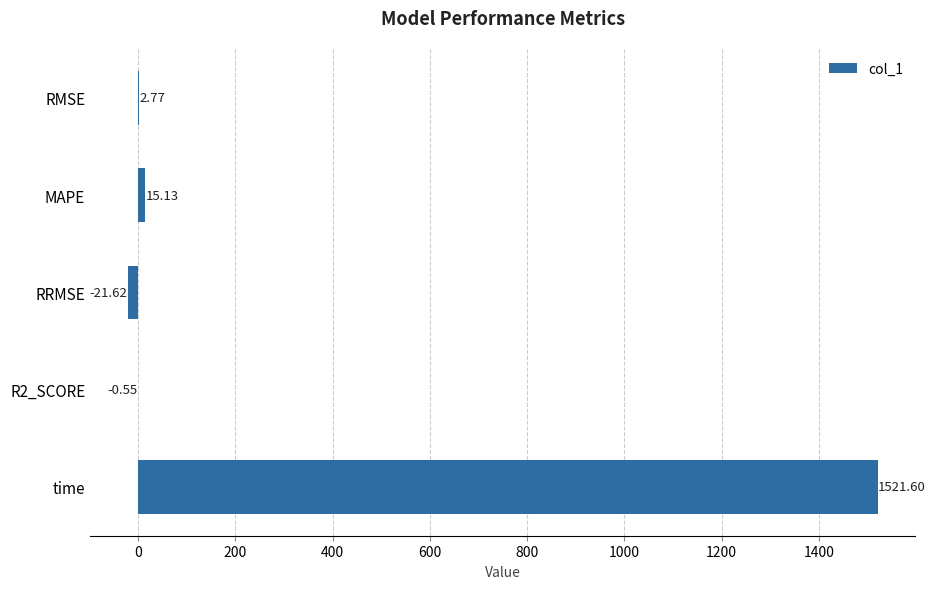

What is the maximum value shown in the chart?

1521.6